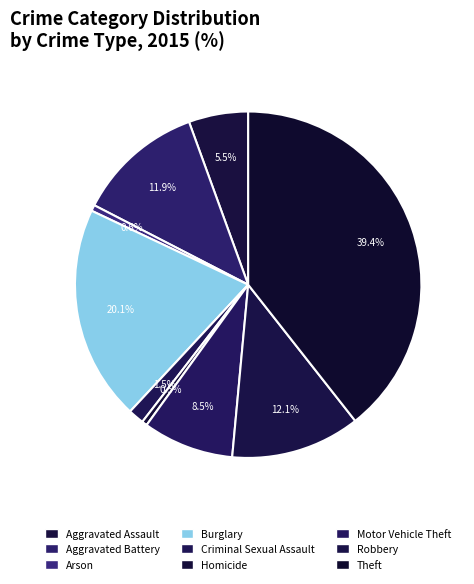

How many slices are in this pie chart?

9